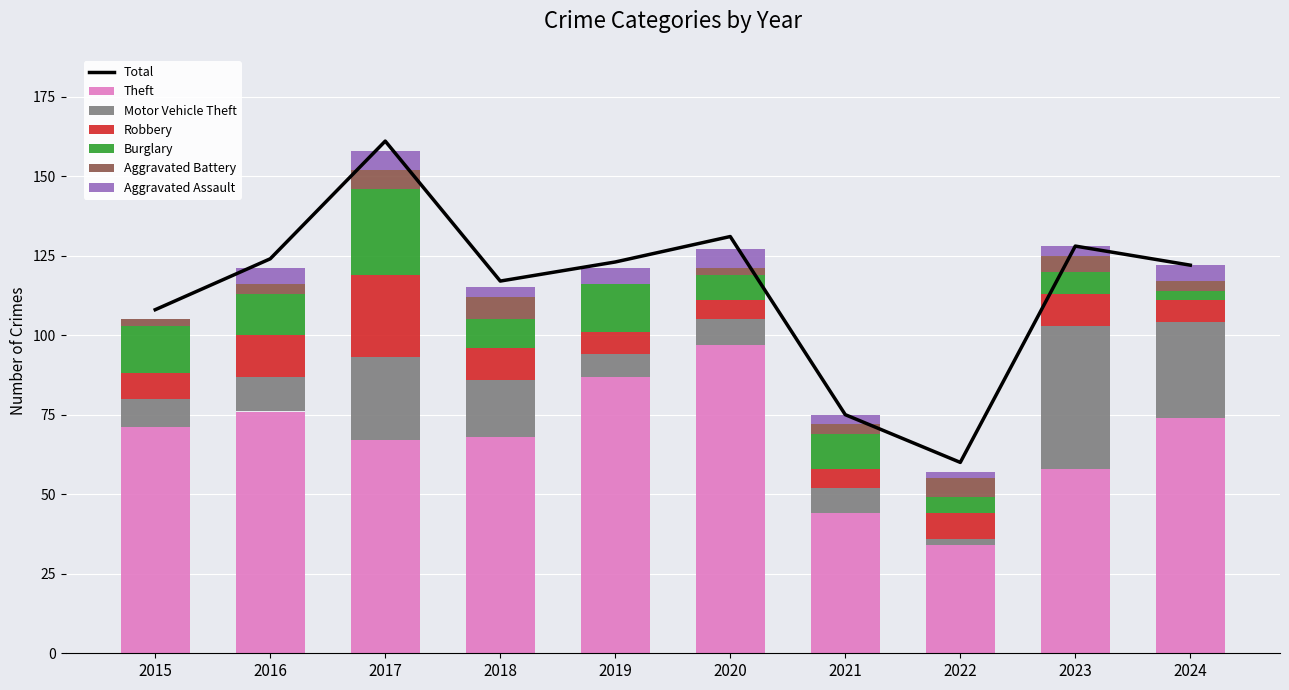

Is it true that Theft equals 37 at 2018?

False